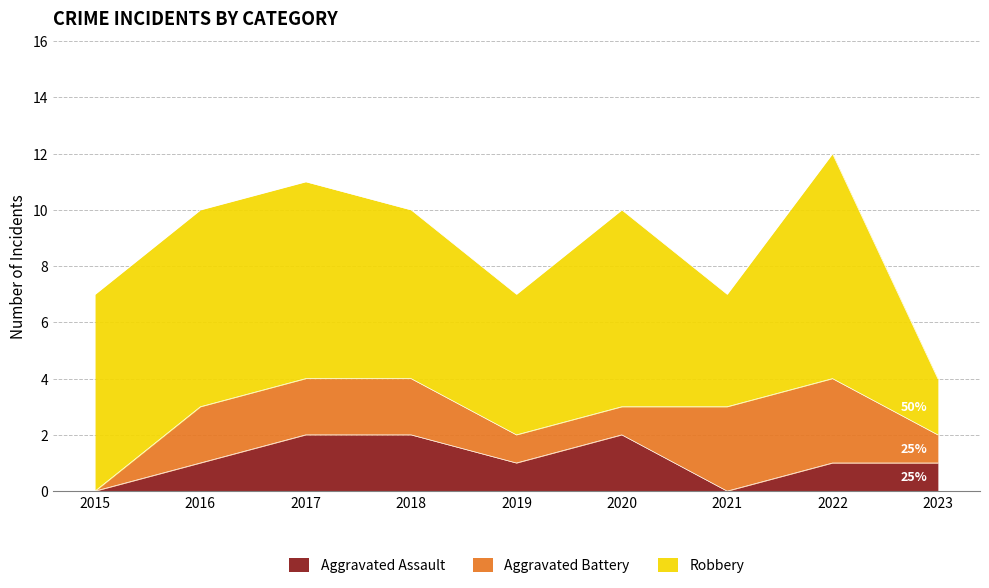

Read the Robbery value at 2017.

7